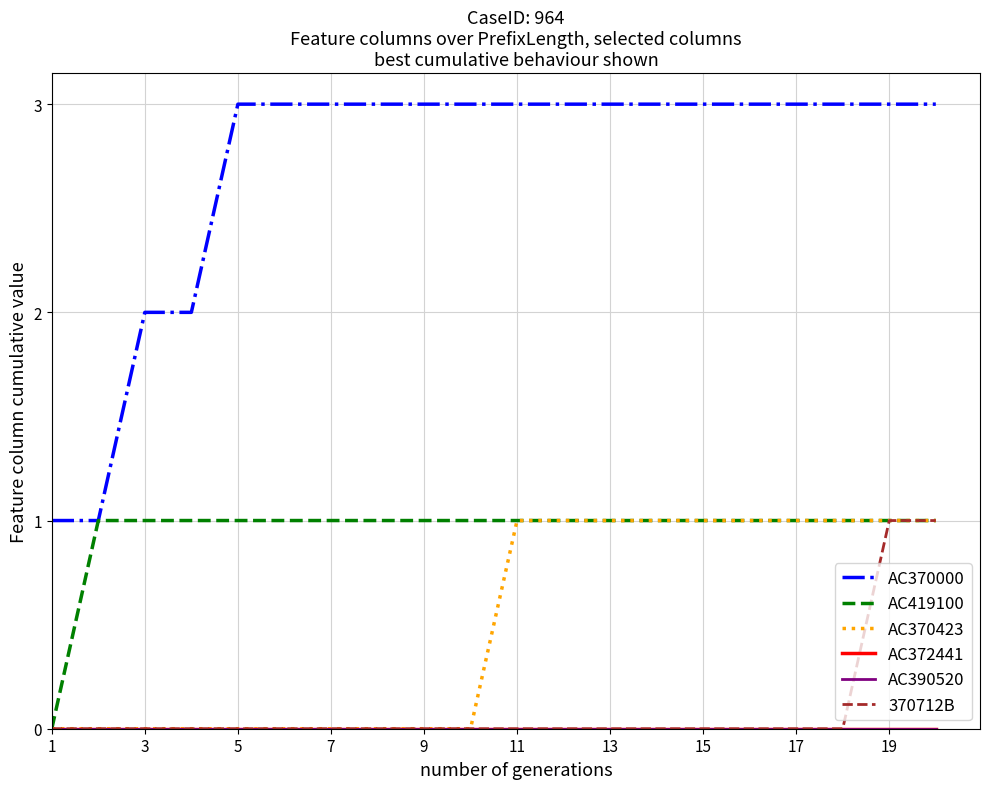

True or false: AC372441 has more than 1 interior local peaks.

False